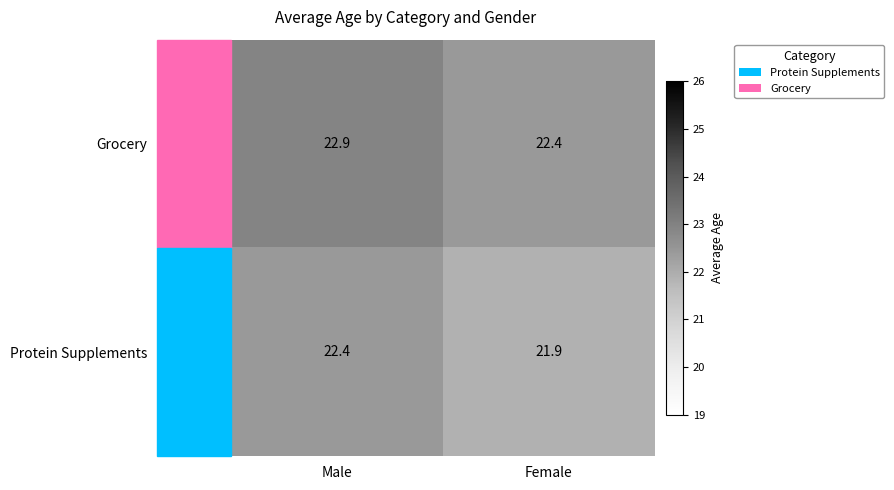

At which label is Protein Supplements closest to 22?

Female